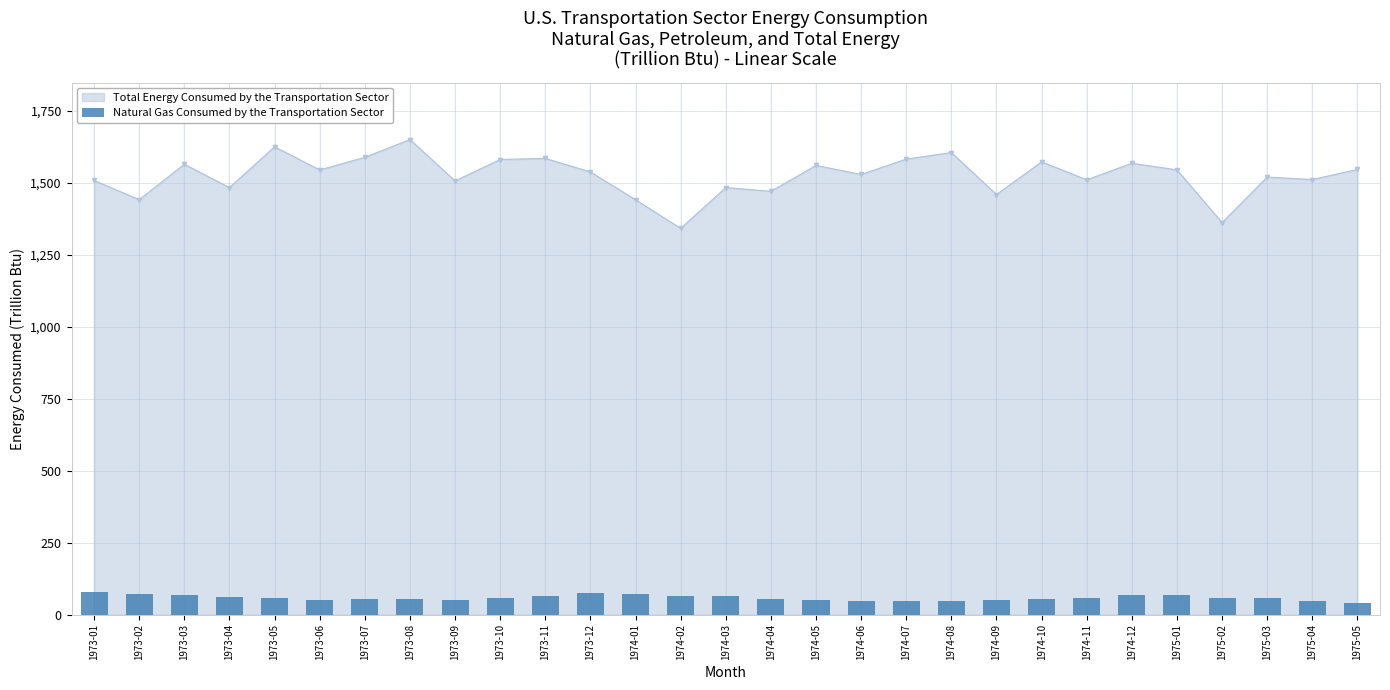

At which category does Total Energy Consumed by the Transportation Sector reach its first local peak?

1973-03